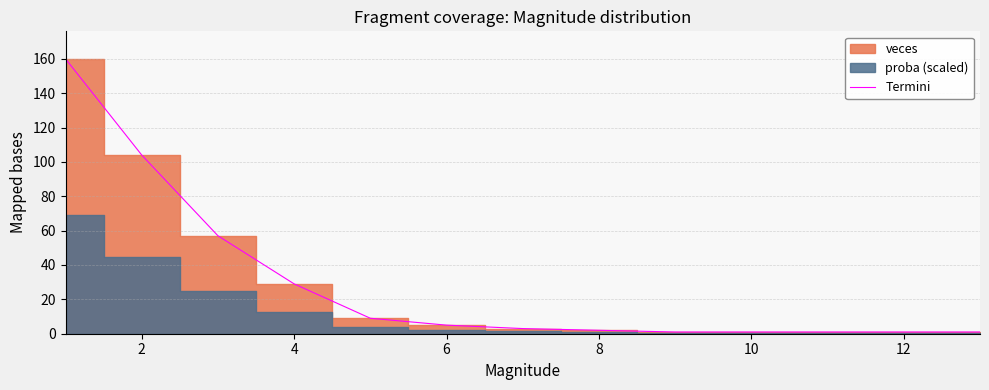

The Termini series shows 29 at 4. True or false?

True